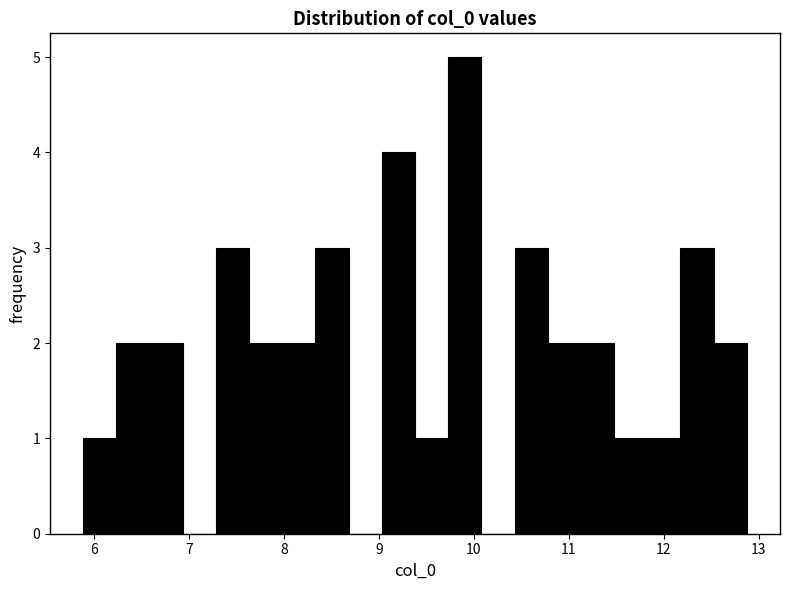

Around what value on the x-axis is the tallest bar? Give the approximate position of its centre, as read against the axis.

9.9